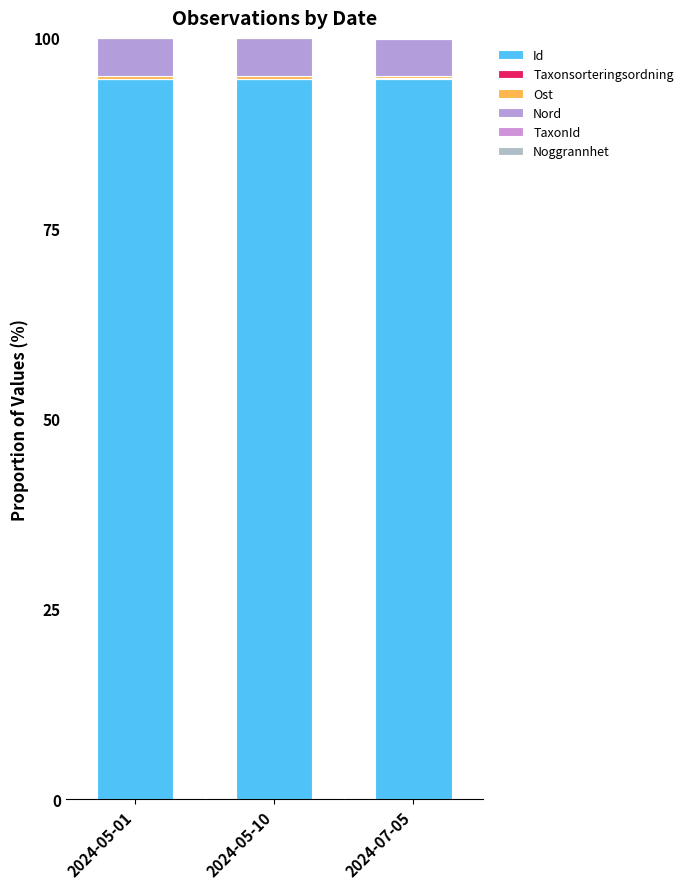

Are the bars grouped side by side (vs. stacked)?

No